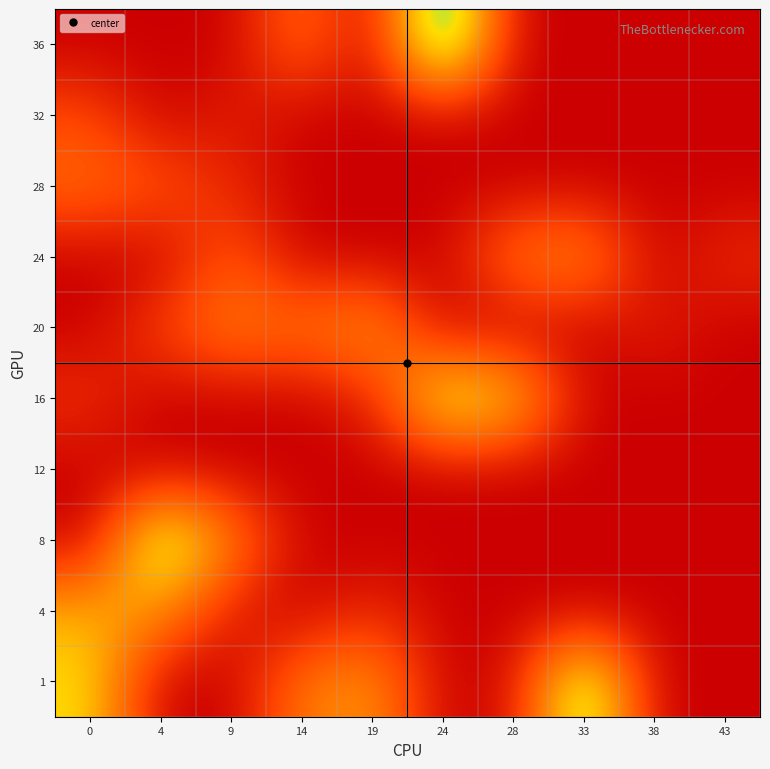

Reading left to right, what are all the values shown in this chart?

1: 0=34.0	4=0.0	9=0.0	14=20.0	19=25.0	24=0.0	28=2.0	33=48.0	38=0.0	43=0.0
4: 0=28.0	4=24.0	9=4.0	14=0.0	19=7.0	24=0.0	28=0.0	33=0.0	38=0.0	43=0.0
8: 0=0.0	4=47.0	9=21.3	14=0.0	19=0.0	24=0.0	28=0.0	33=0.0	38=0.0	43=0.0
12: 0=0.0	4=0.0	9=0.0	14=0.0	19=0.0	24=0.0	28=0.0	33=0.0	38=0.0	43=0.0
16: 0=8.0	4=0.0	9=0.0	14=0.0	19=5.0	24=41.0	28=33.0	33=0.0	38=0.0	43=0.0
20: 0=0.0	4=11.0	9=21.0	14=18.5	19=26.0	24=0.0	28=0.0	33=0.0	38=5.0	43=0.0
24: 0=0.0	4=0.0	9=15.0	14=0.0	19=0.0	24=0.0	28=20.0	33=24.0	38=0.0	43=7.0
28: 0=17.7	4=14.0	9=6.0	14=0.0	19=0.0	24=0.0	28=0.0	33=0.0	38=0.0	43=0.0
32: 0=12.0	4=0.0	9=5.0	14=0.0	19=0.0	24=0.0	28=0.0	33=0.0	38=0.0	43=0.0
36: 0=0.0	4=0.0	9=0.0	14=18.5	19=0.0	24=56.0	28=0.0	33=0.0	38=0.0	43=0.0